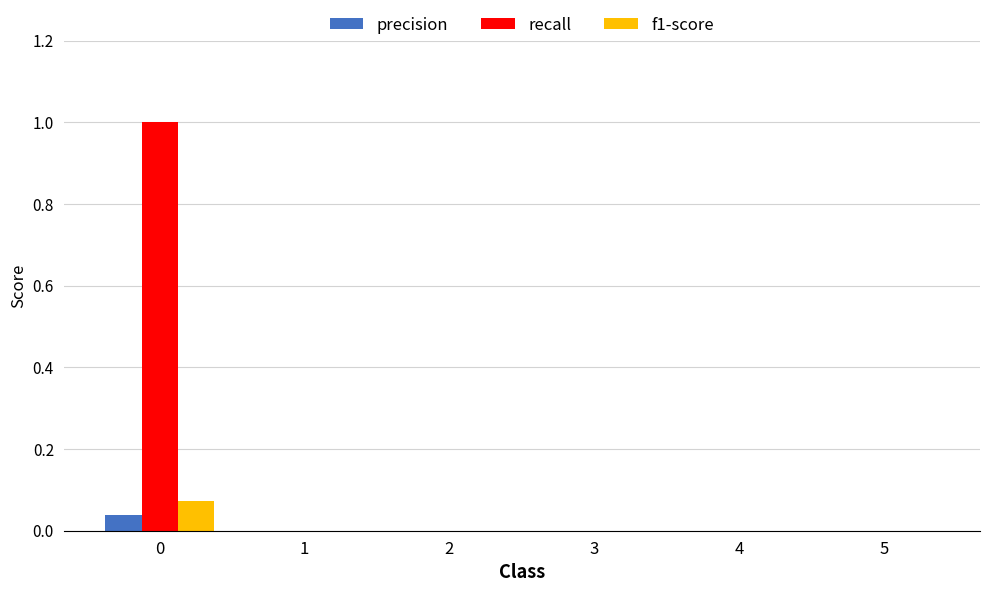

How many groups of bars are there?

6